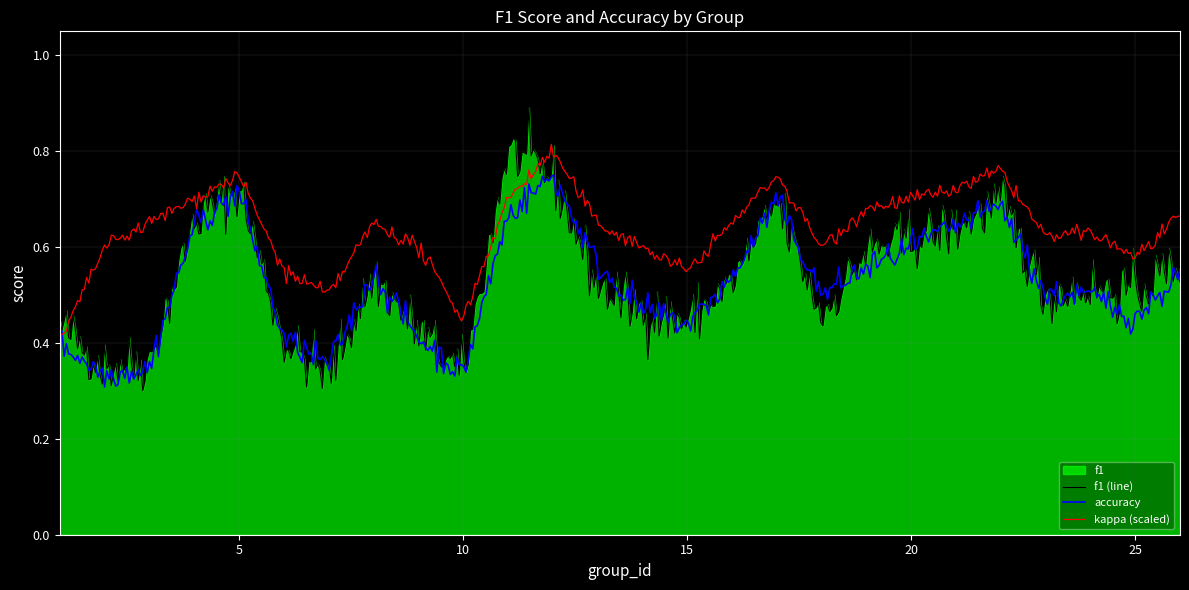

Which series has the widest spread of values?

f1 (line)